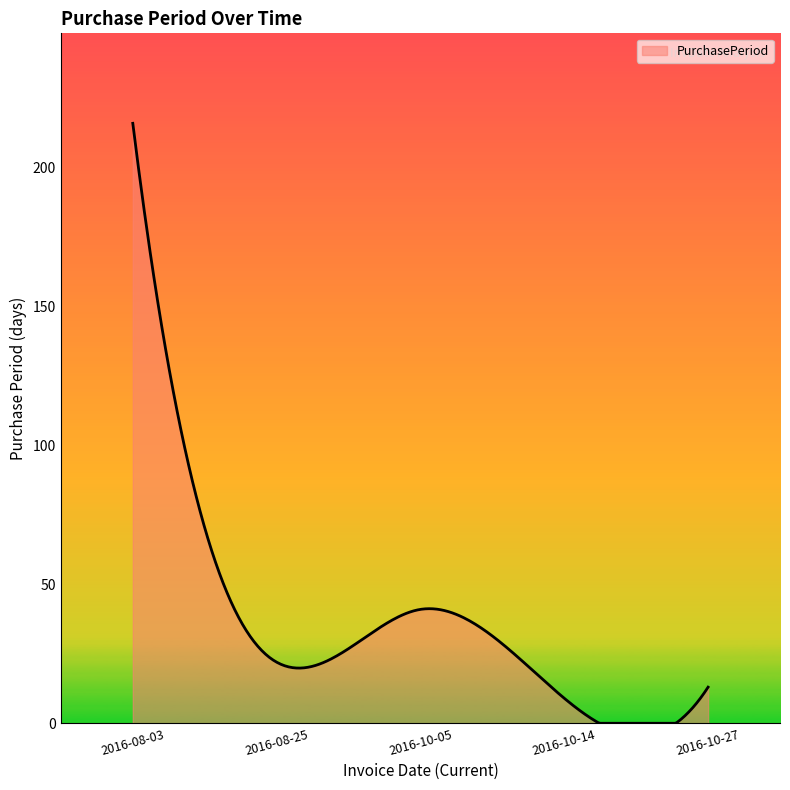

What is the maximum value shown in the chart?

216.0